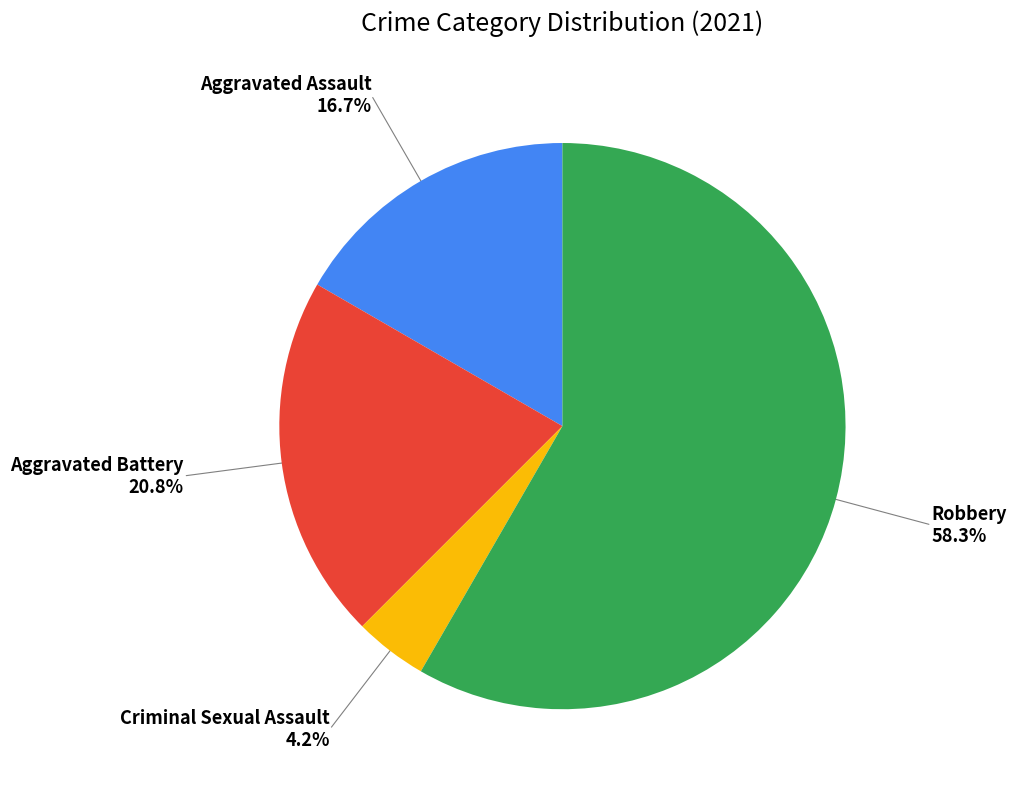

Does any single category account for the majority?

Yes